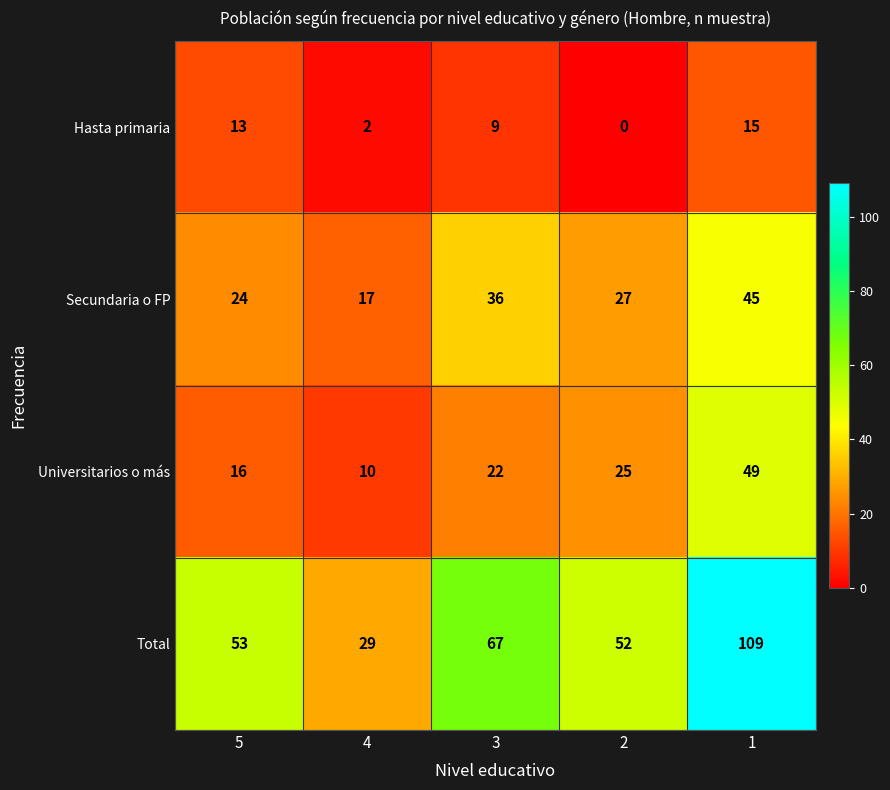

What is the maximum value shown in the chart?

109